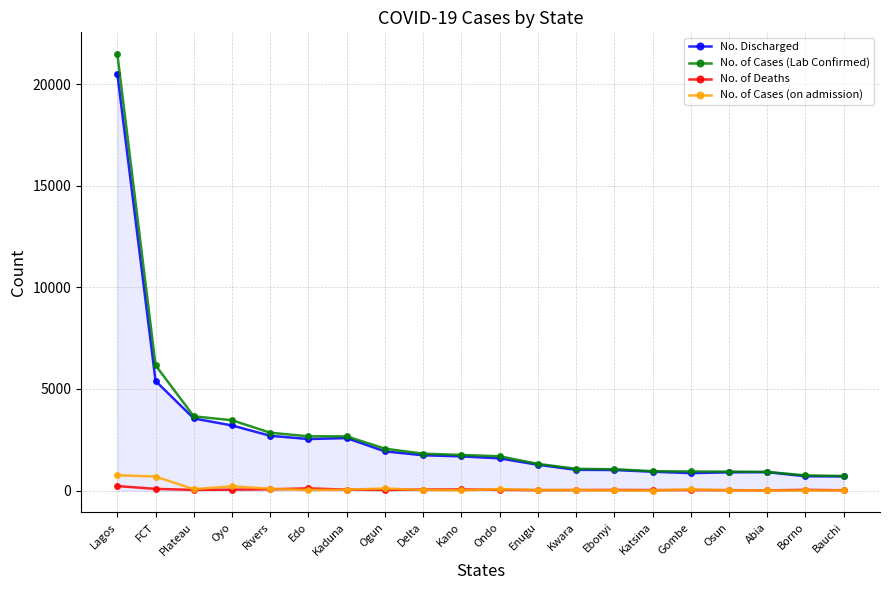

At which category does the chart reach its peak across all series?

Lagos